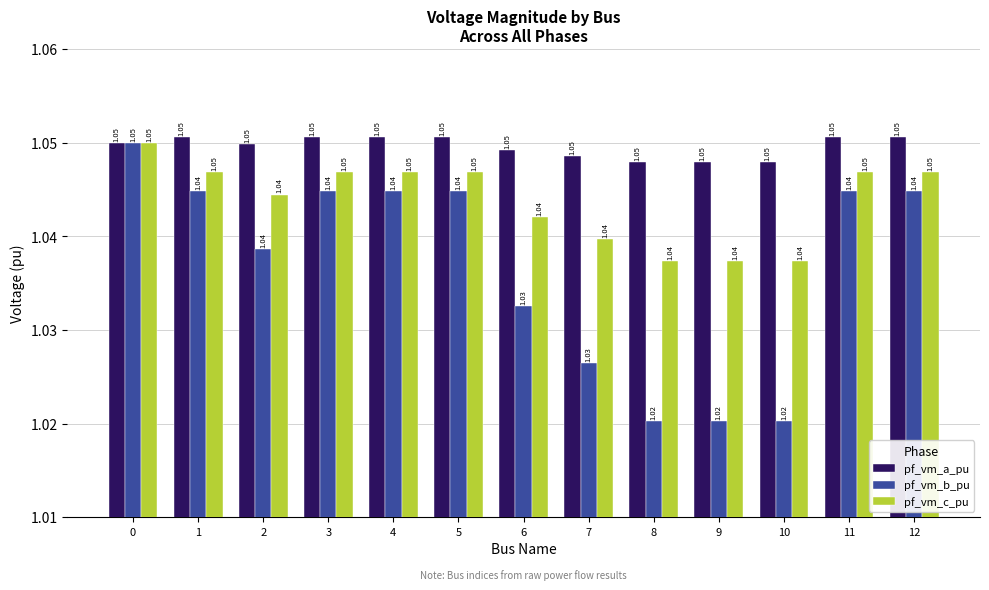

How many bars are there in each group?

3